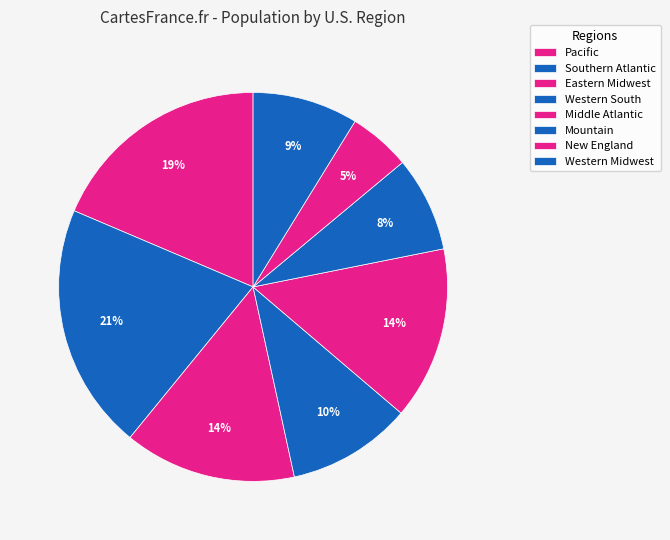

How many segments does this pie chart have?

8